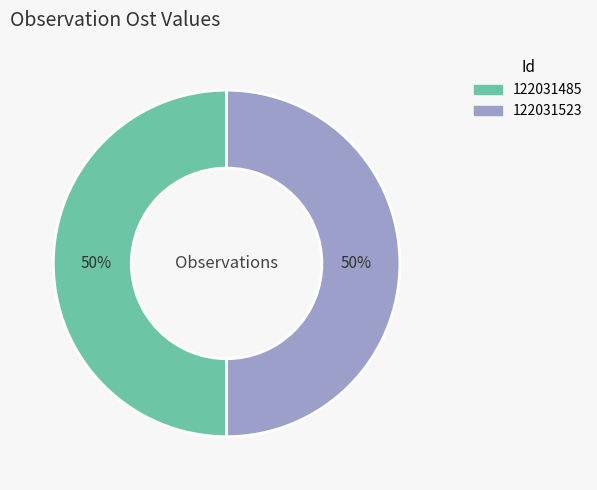

Do 122031485 and 122031523 together represent more than half of the pie?

Yes